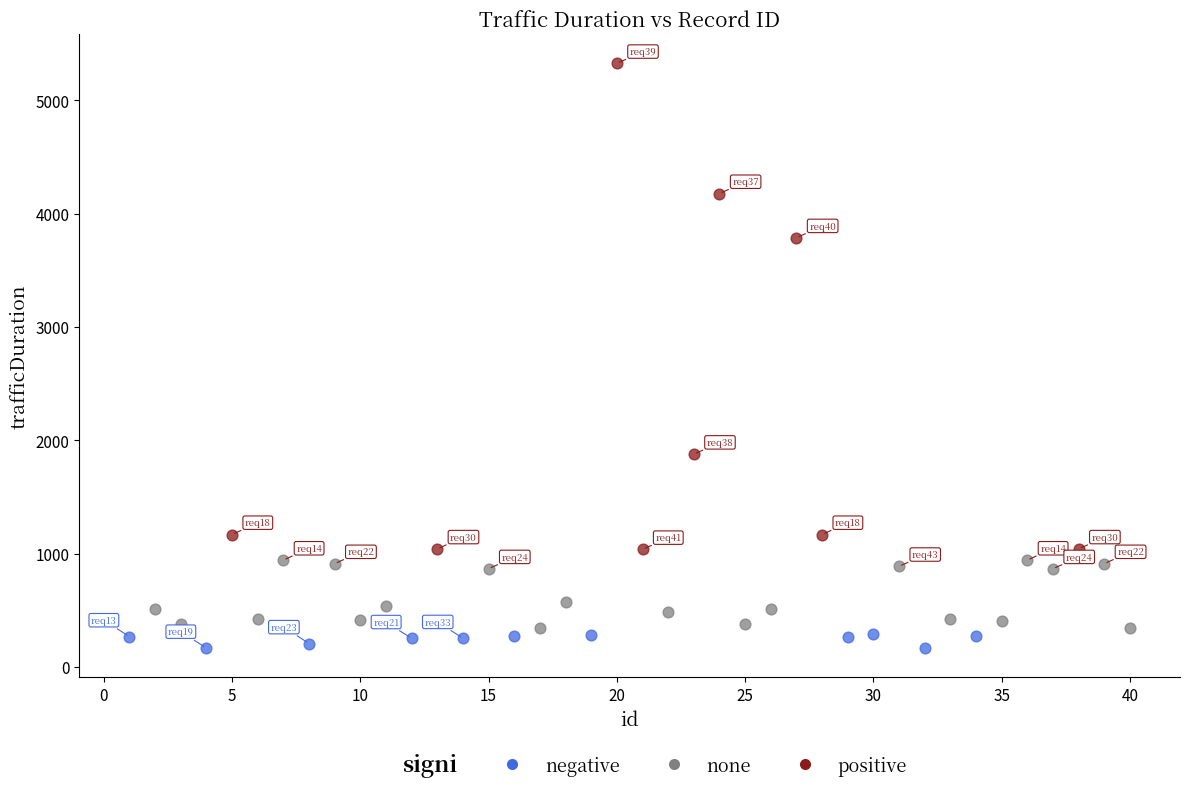

Which series contains the lowest Y value?

negative